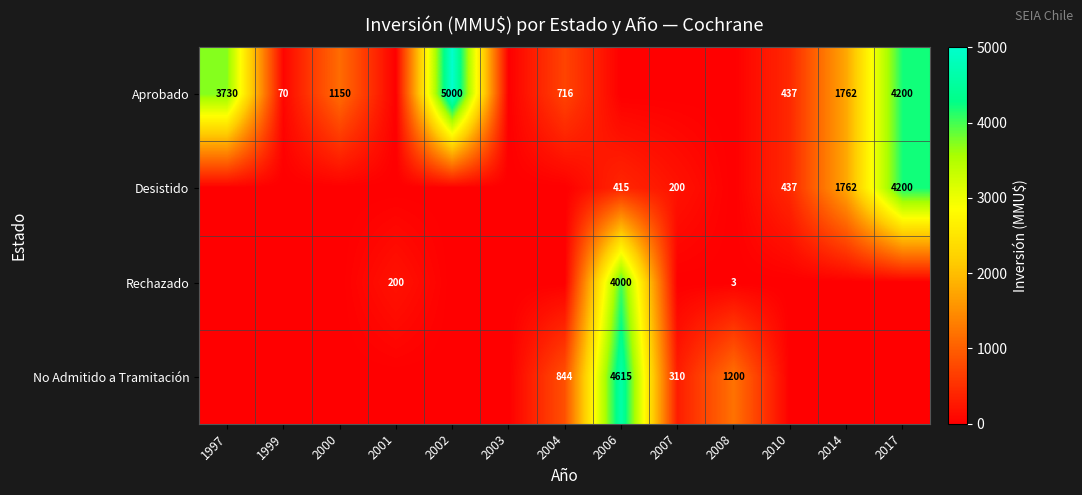

At which category is the sum across all series the highest?

2006